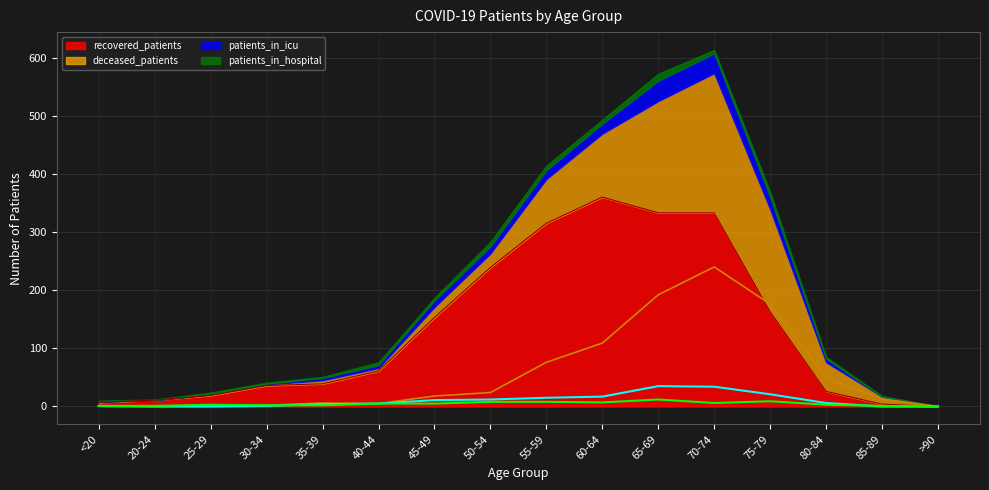

What is the sum of all recovered_patients values?

2099